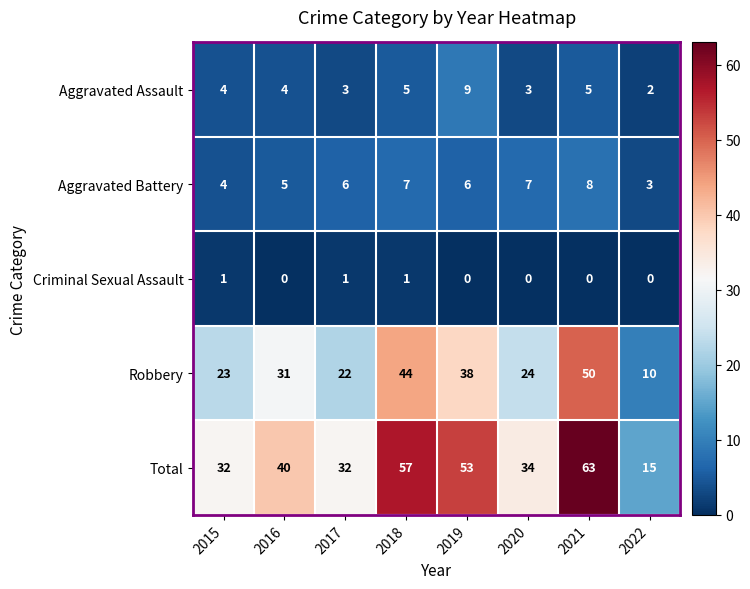

Which series has the widest spread of values?

Total